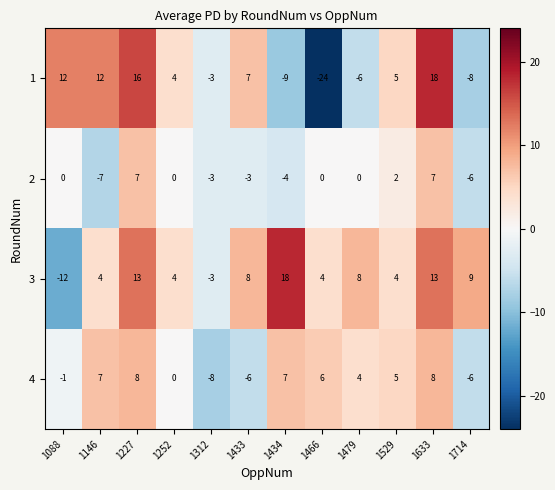

What is the maximum value shown in the chart?

18